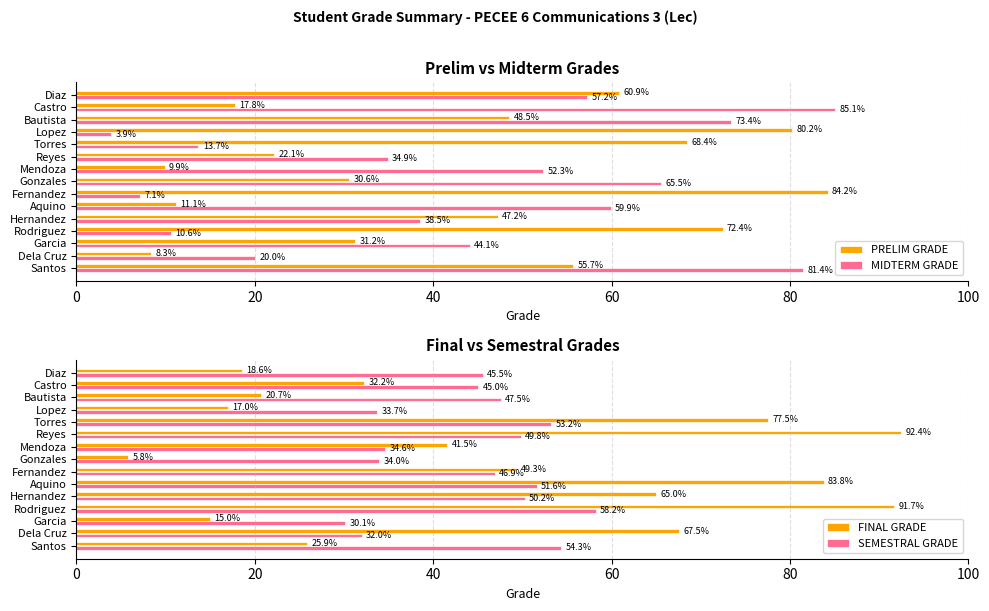

What is the sum of all FINAL GRADE values?

703.9